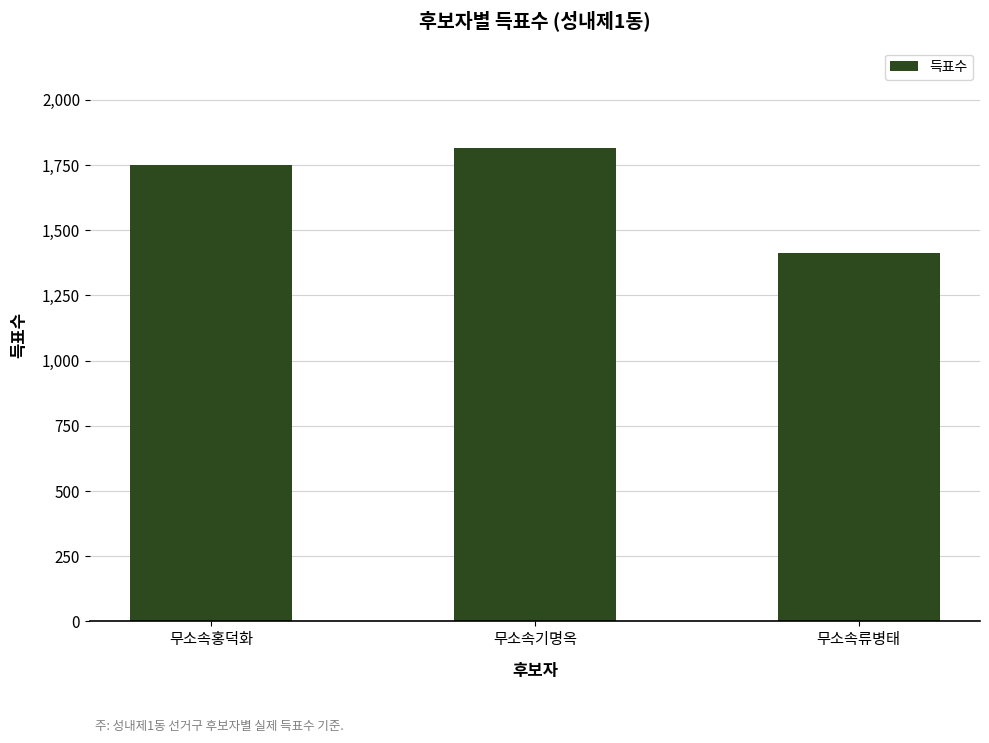

Rank the categories by value from highest to lowest.

무소속기명옥, 무소속홍덕화, 무소속류병태